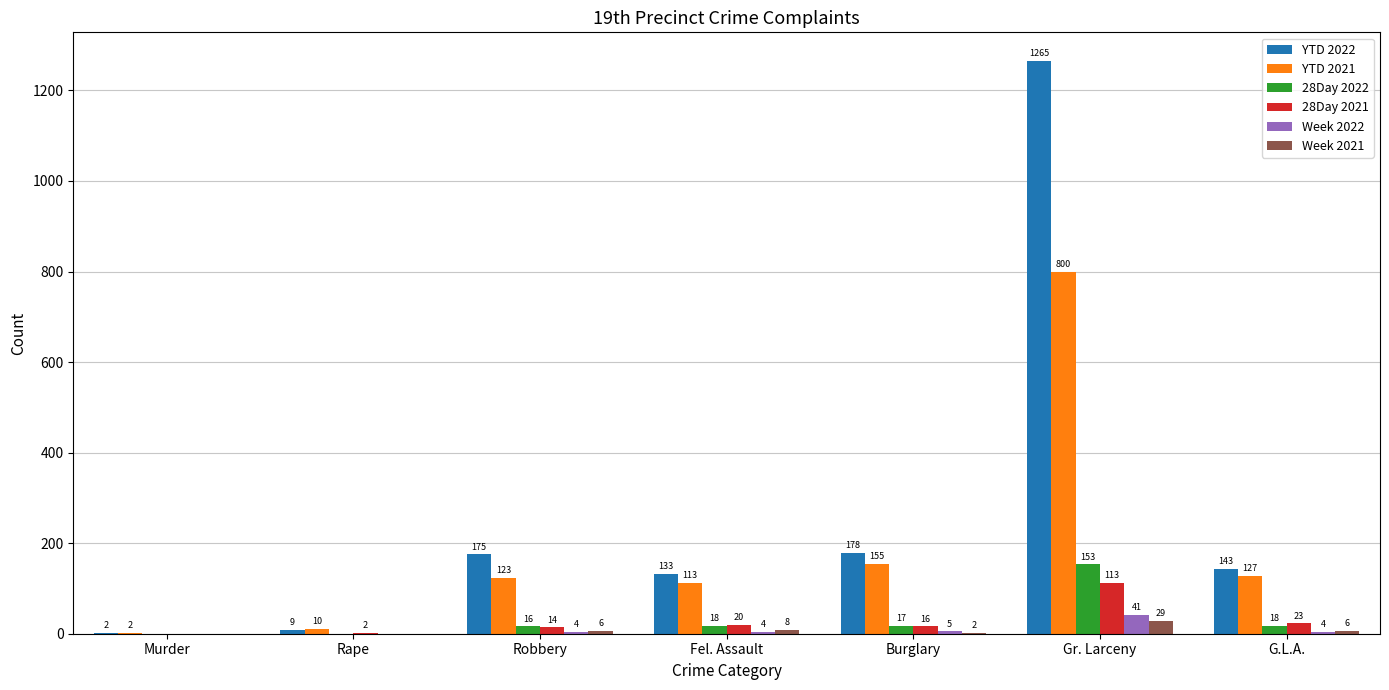

At which label is Week 2021 closest to 14?

Fel. Assault